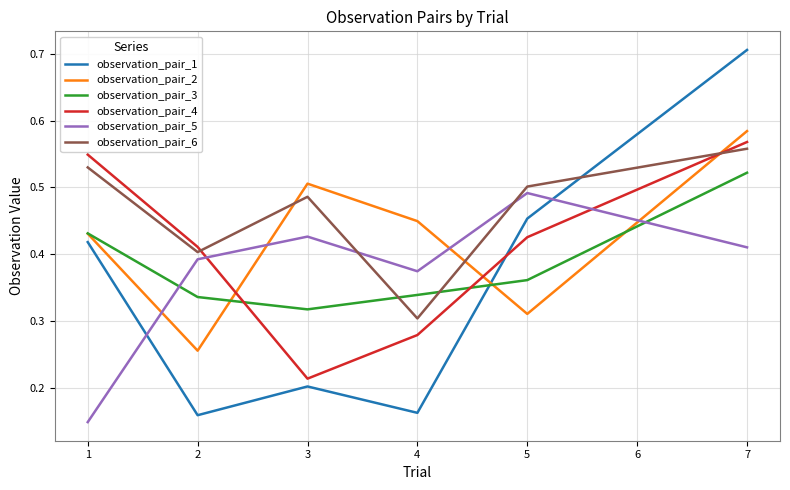

Which series has the widest spread of values?

observation_pair_1